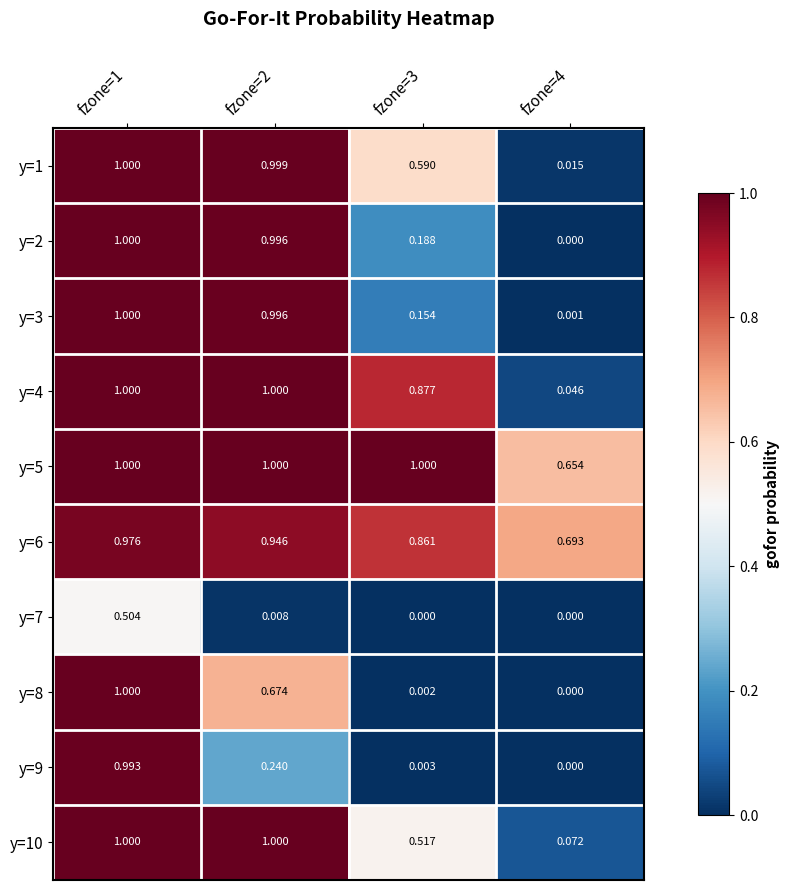

Is the value of y=2 at fzone=1 greater than the value of y=9 at fzone=3?

Yes